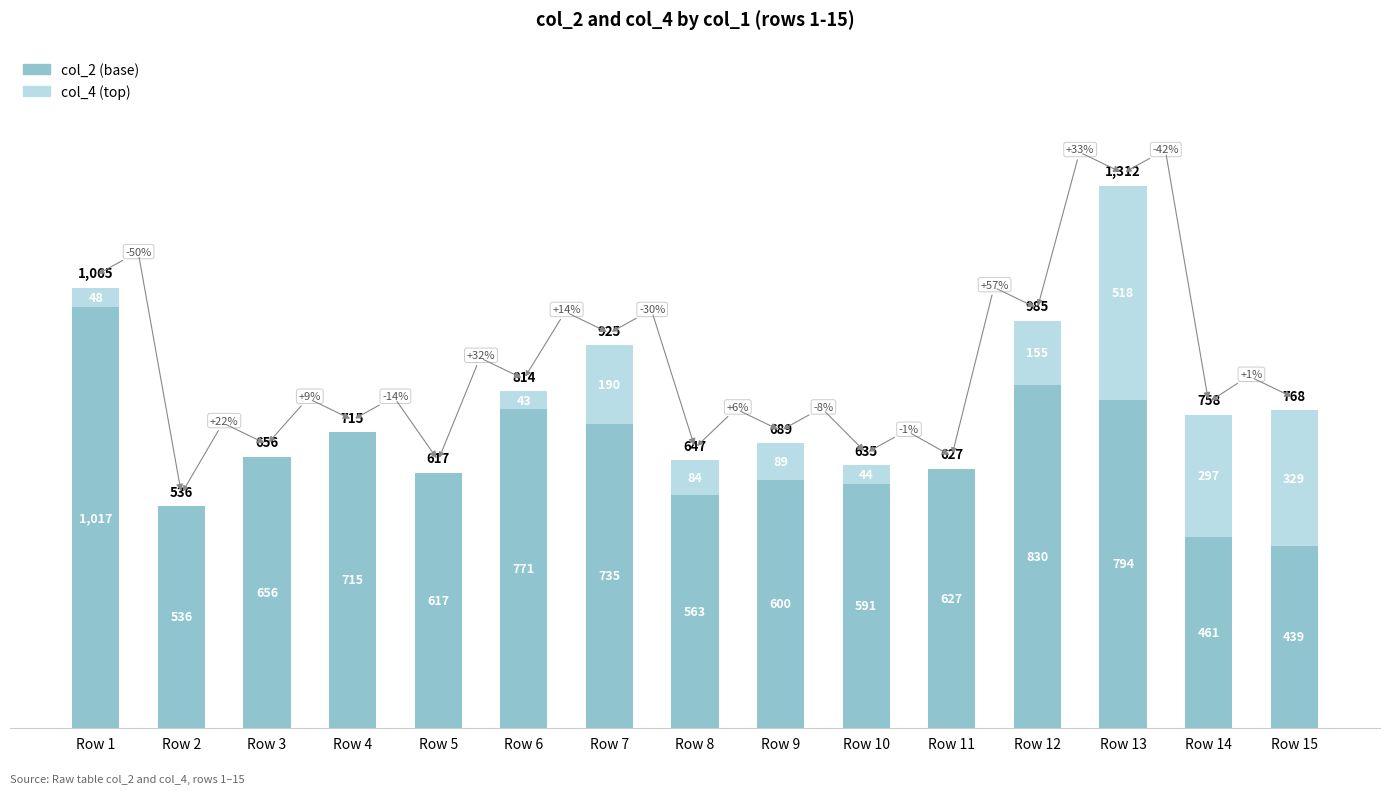

What is the sum of the col_2 (base) values at Row 4 and Row 10?

1306